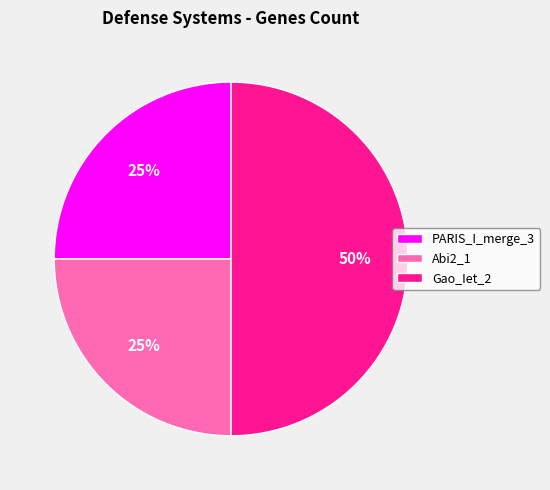

Does PARIS_I_merge_3 represent more than half of the total?

No